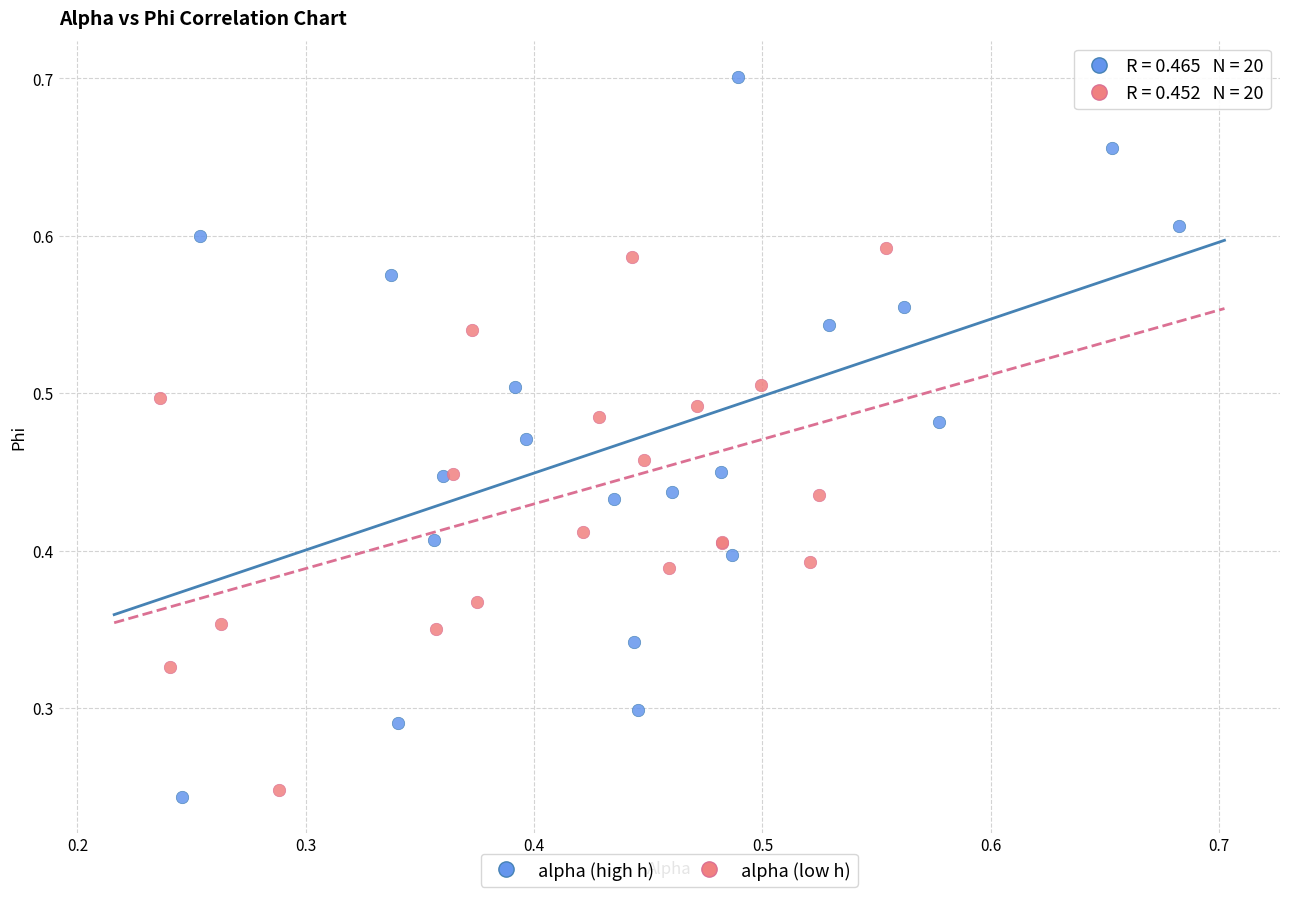

Which series contains the highest Y value?

alpha (high h)